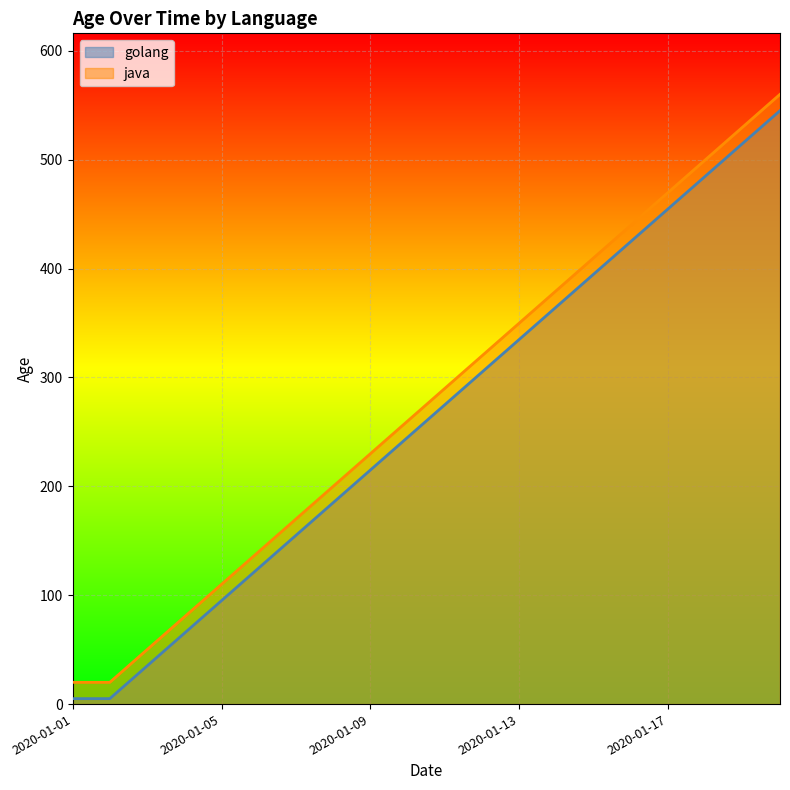

True or false: java has a value of 26 at 2020-01-04.

False